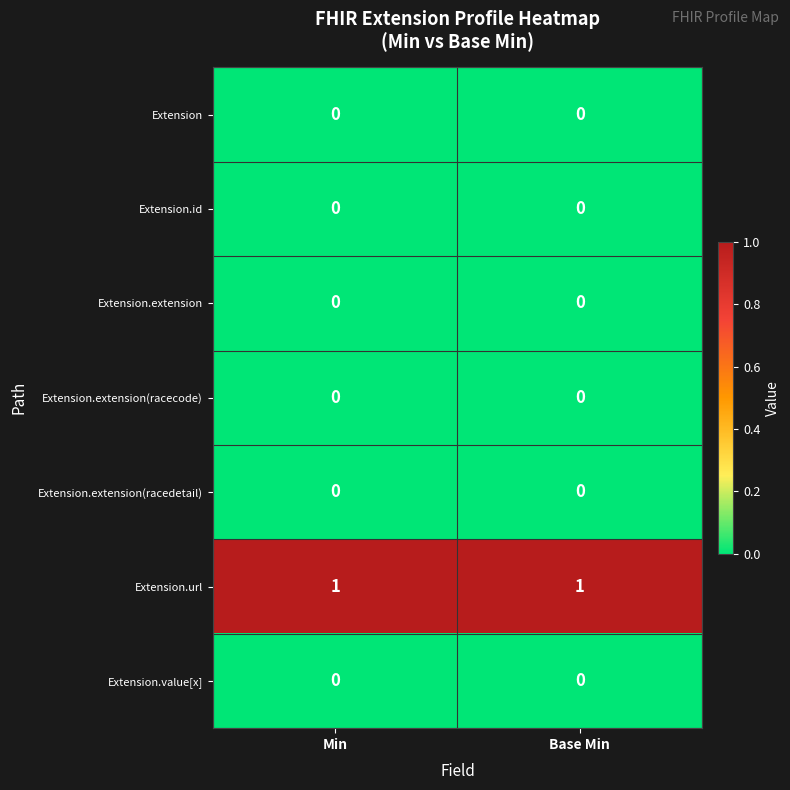

Which series has the largest total across all categories?

Extension.url